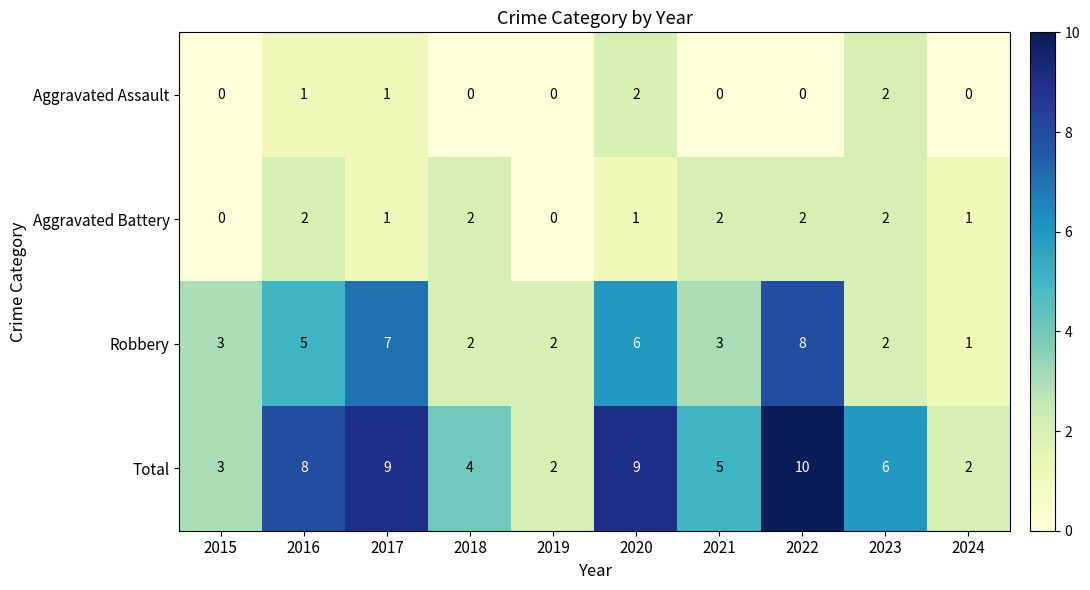

How many Aggravated Battery values are between 1 and 2?

8